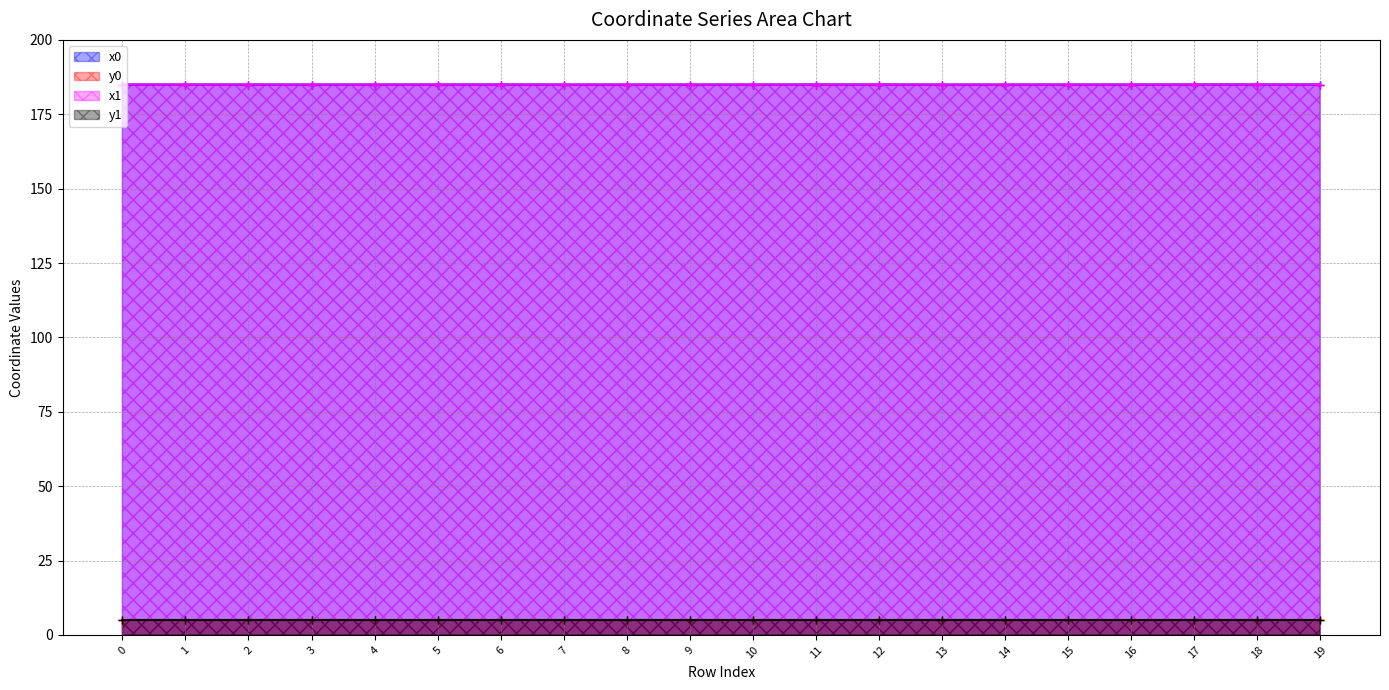

True or false: x1 has a value of 185.0 at 15.

True